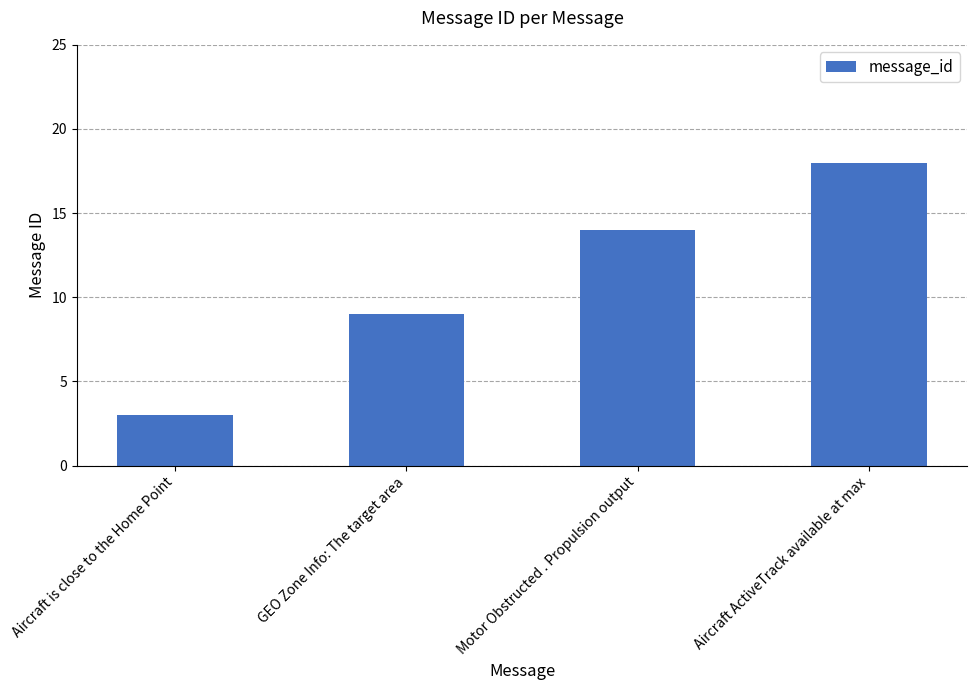

What is the value of the 1st bar from the left?

3